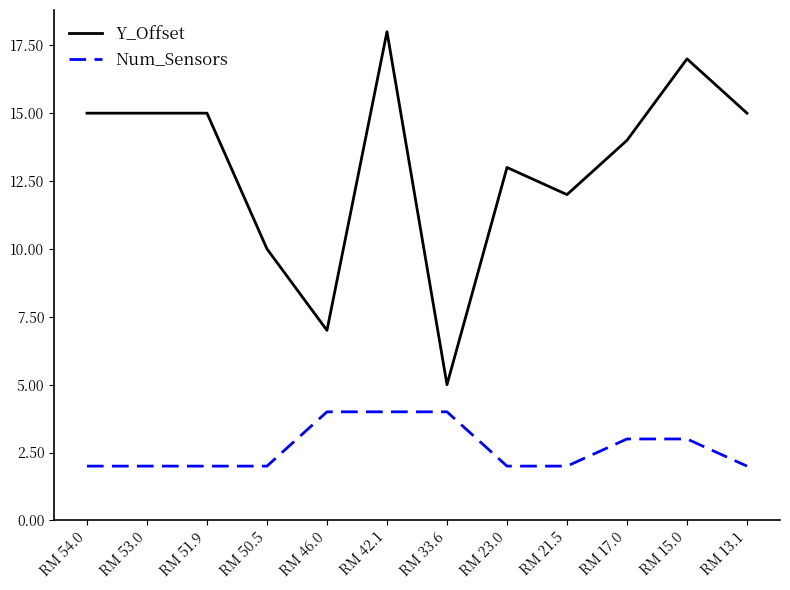

True or false: Y_Offset and Num_Sensors cross at least once.

False